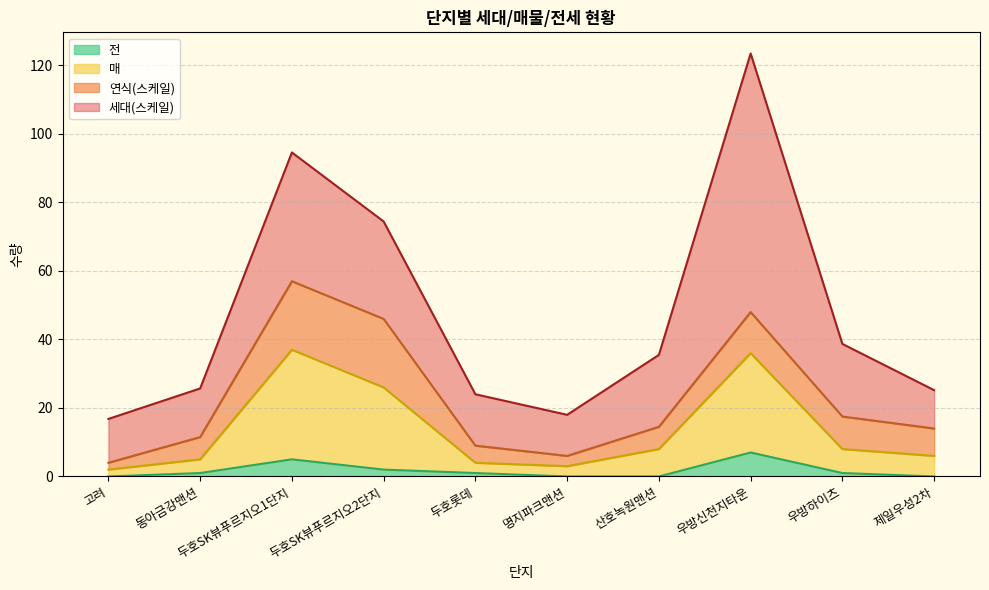

Is it true that 매 equals 37 at 두호SK뷰푸르지오1단지?

True